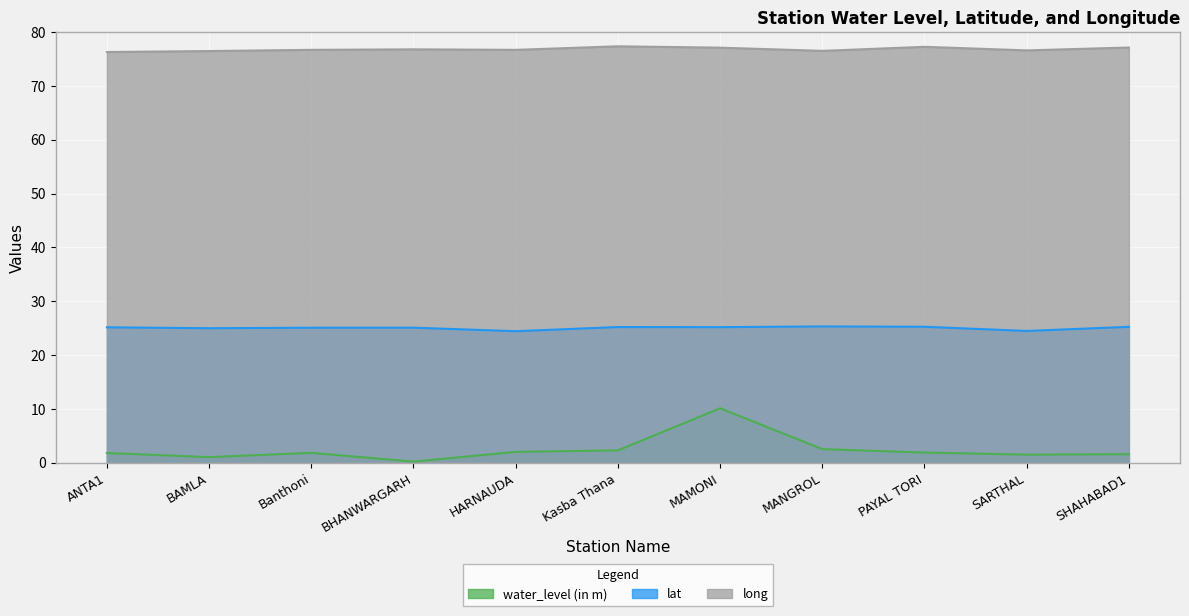

How many interior local valleys does the long series have?

3